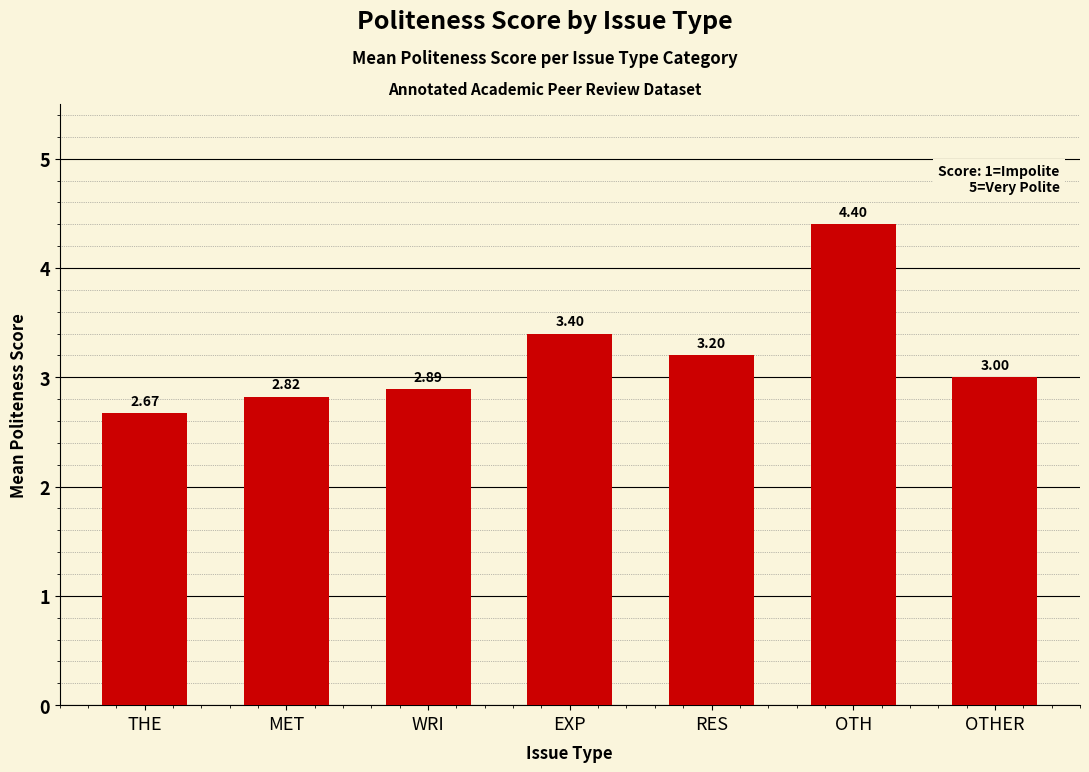

What is the label of the 1st bar from the right?

OTHER